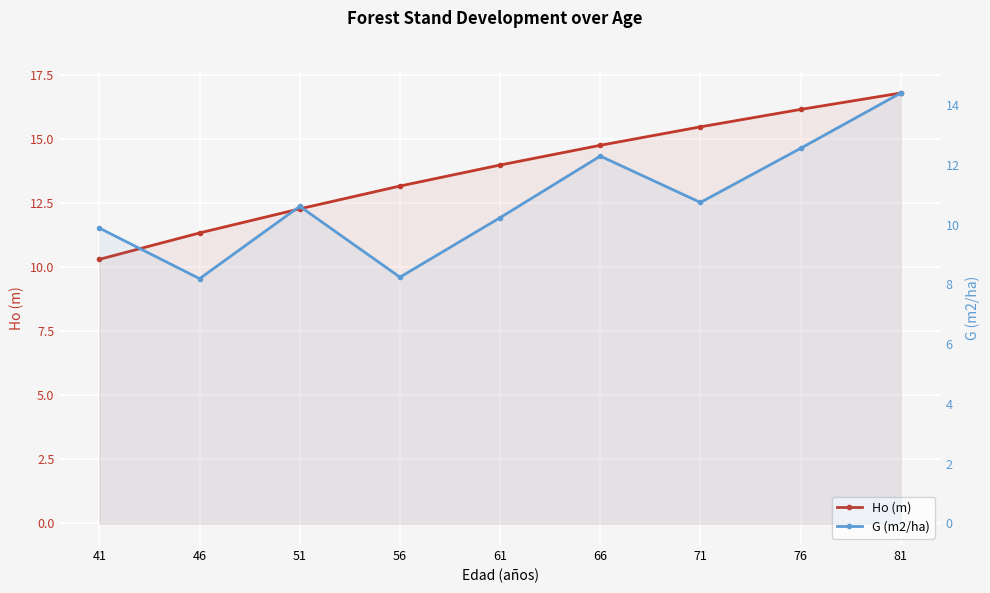

At which category is the sum across all series the highest?

81